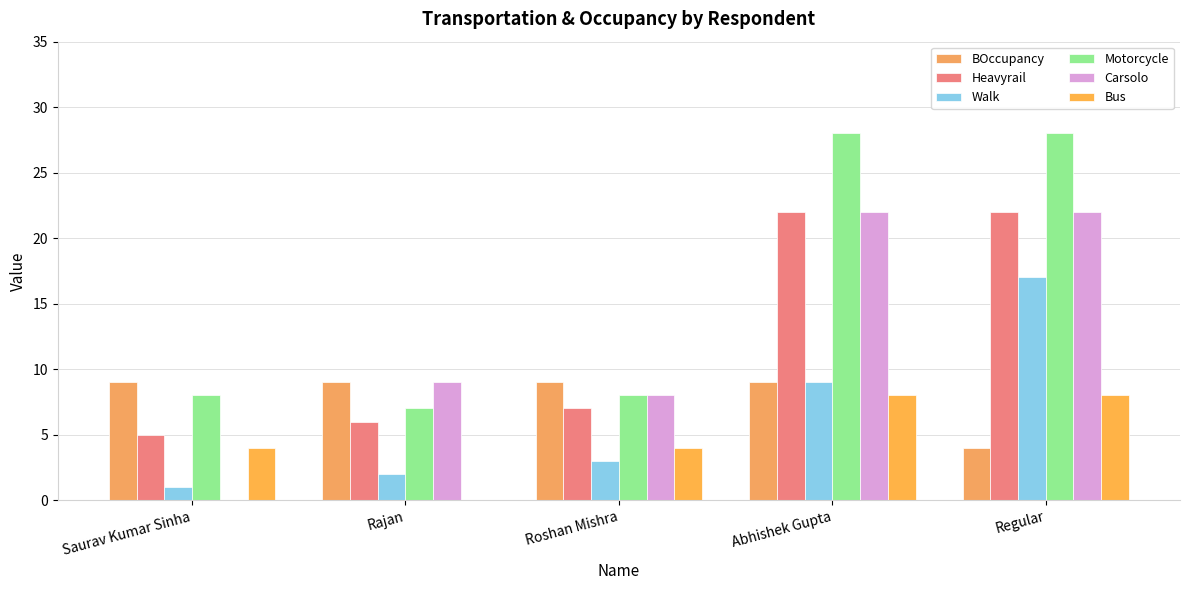

What value does the BOccupancy series have at Regular?

4